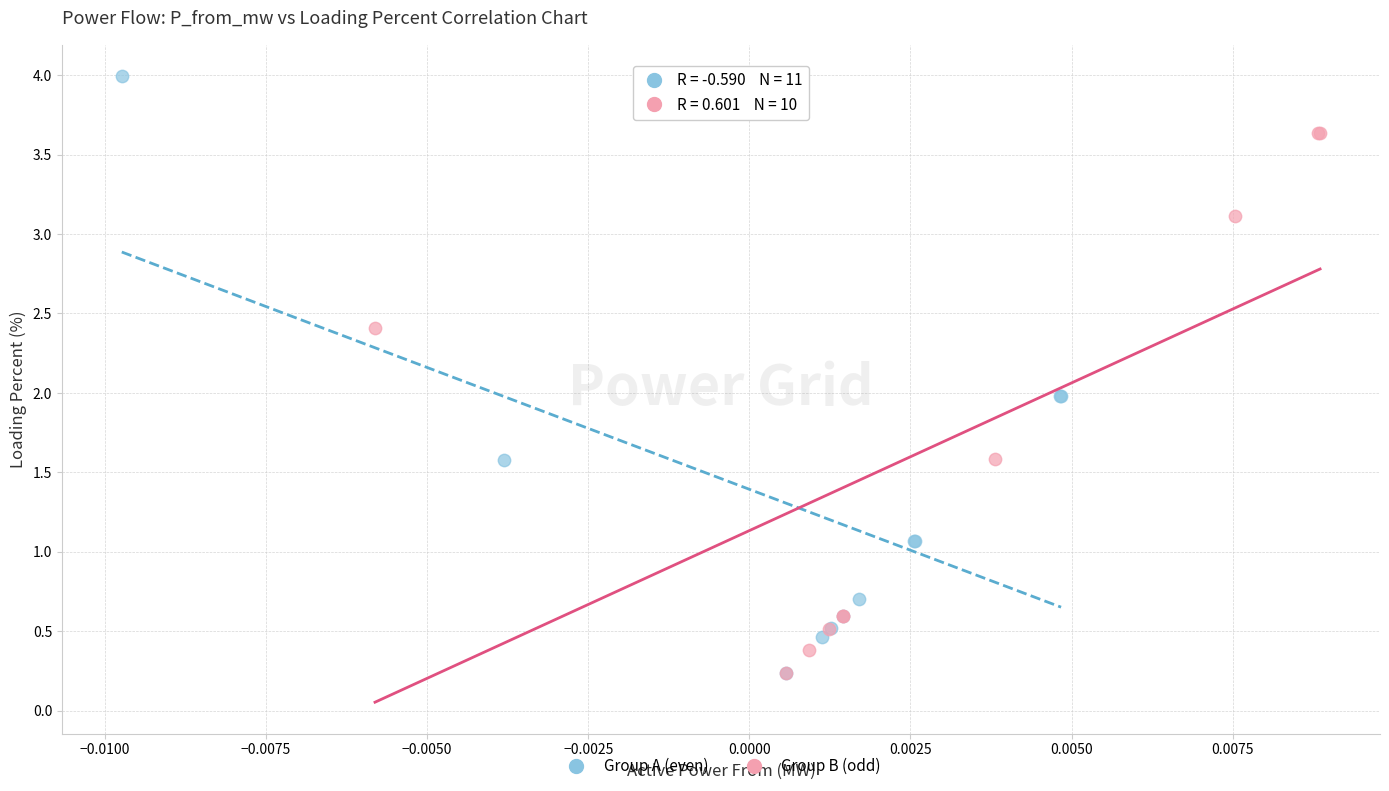

Which series has the largest Y range (max minus min)?

Group A (even)